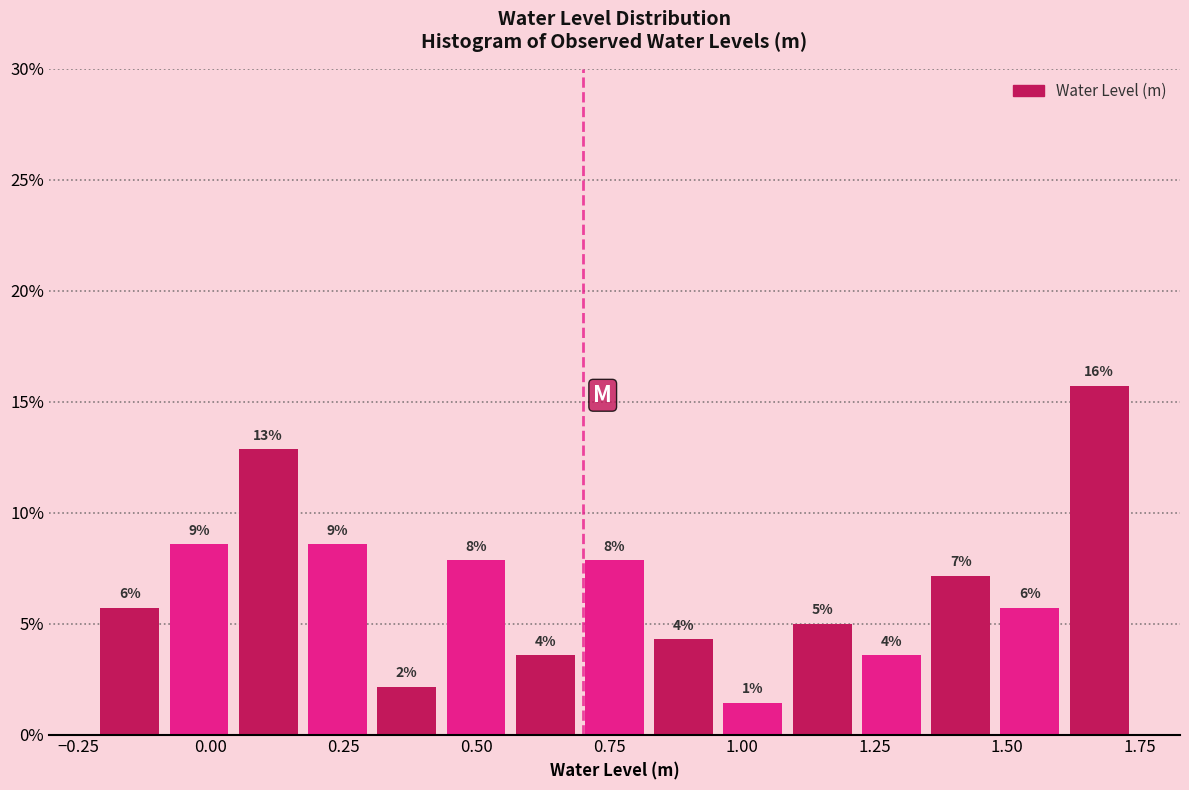

Around what value on the x-axis is the tallest bar? Give the approximate position of its centre, as read against the axis.

1.65